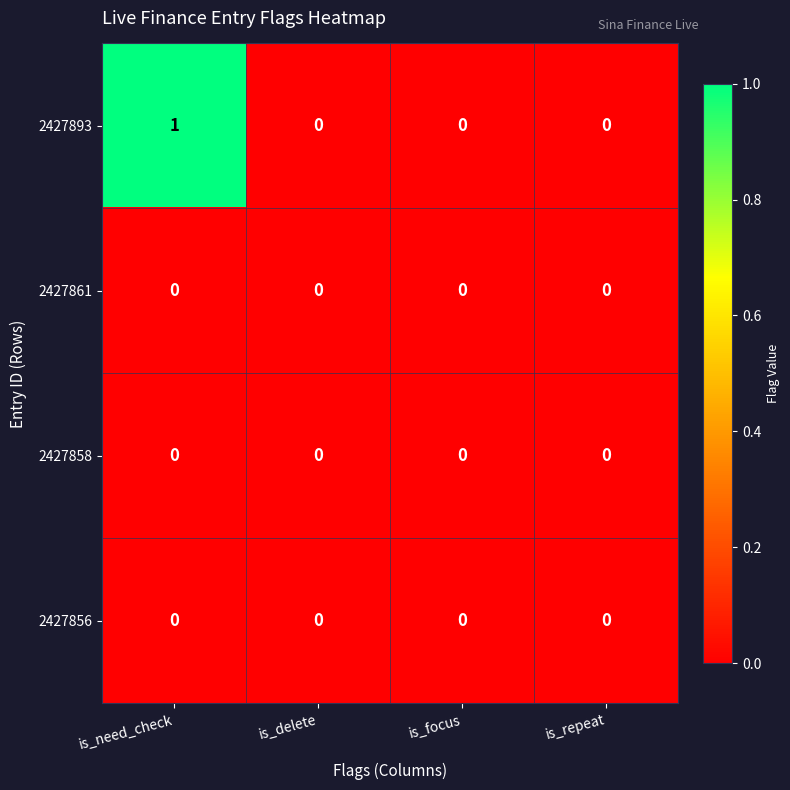

At which category is the sum across all series the highest?

is_need_check